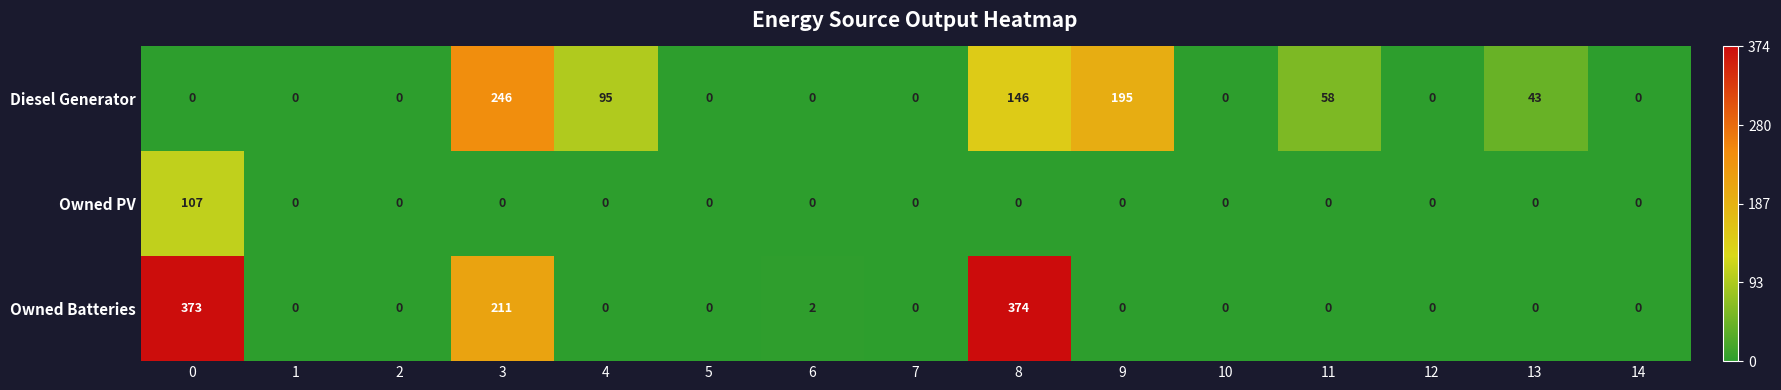

Is the value of Owned PV at 5 greater than the value of Diesel Generator at 8?

No